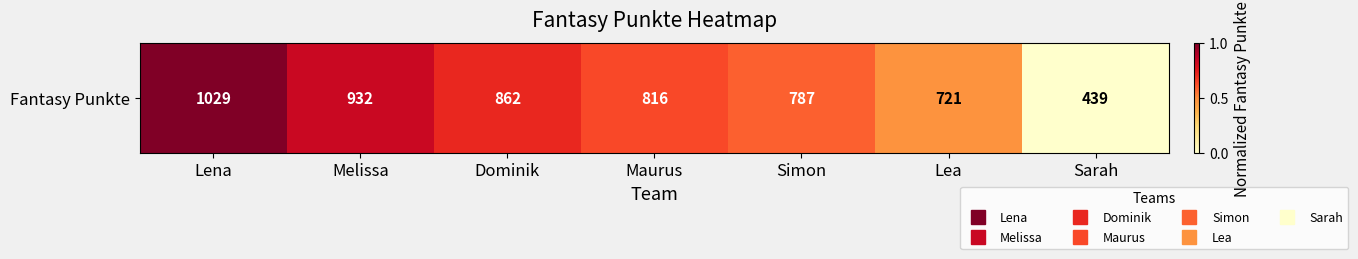

How many distinct data groups are displayed?

1